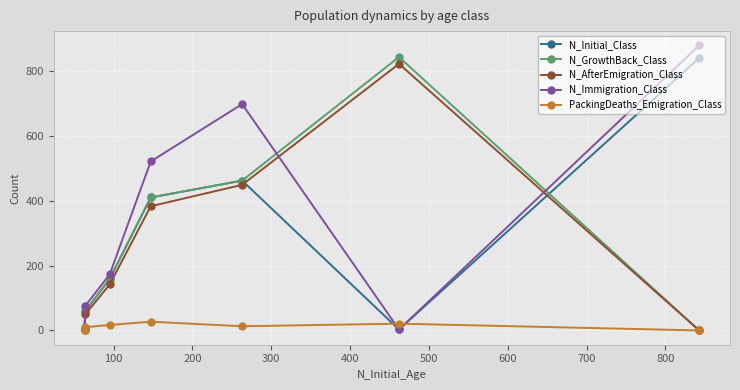

How many series are shown in this chart?

5